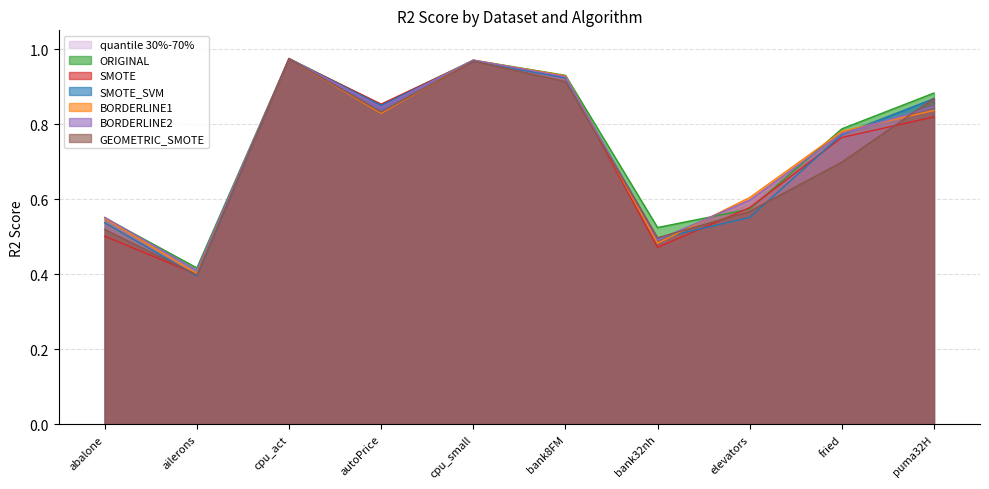

True or false: BORDERLINE2 and SMOTE intersect in this chart.

True